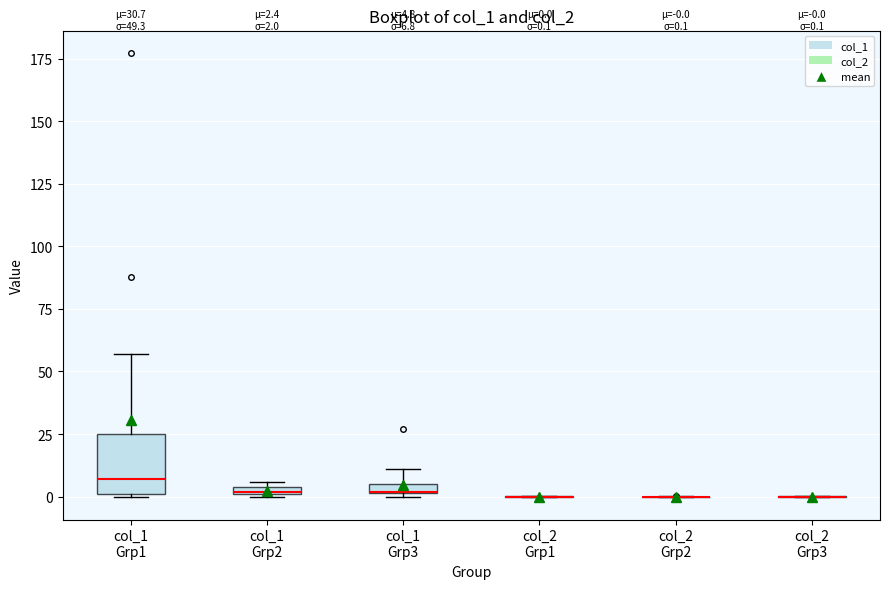

Which box is the tallest, from its lower edge to its upper edge?

col_1 Grp1